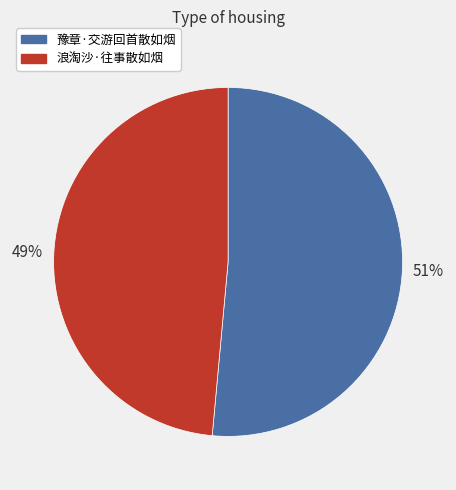

True or false: 豫章·交游回首散如烟 accounts for 51% of the total.

True